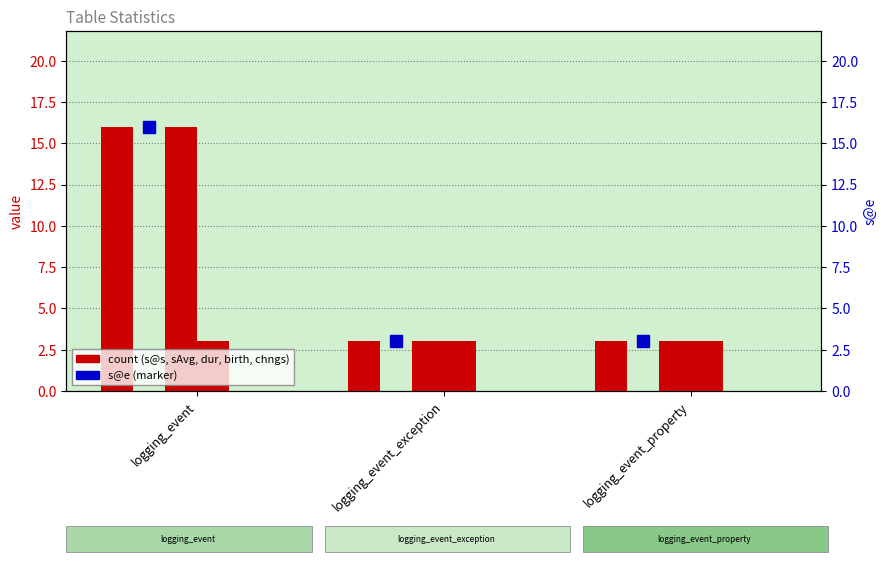

Which series has the largest total across all categories?

s@s